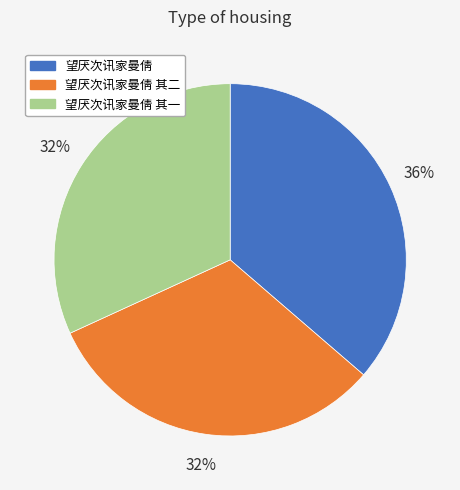

Combined, do 望厌次讯家曼倩 其一 and 望厌次讯家曼倩 account for over 50%?

Yes